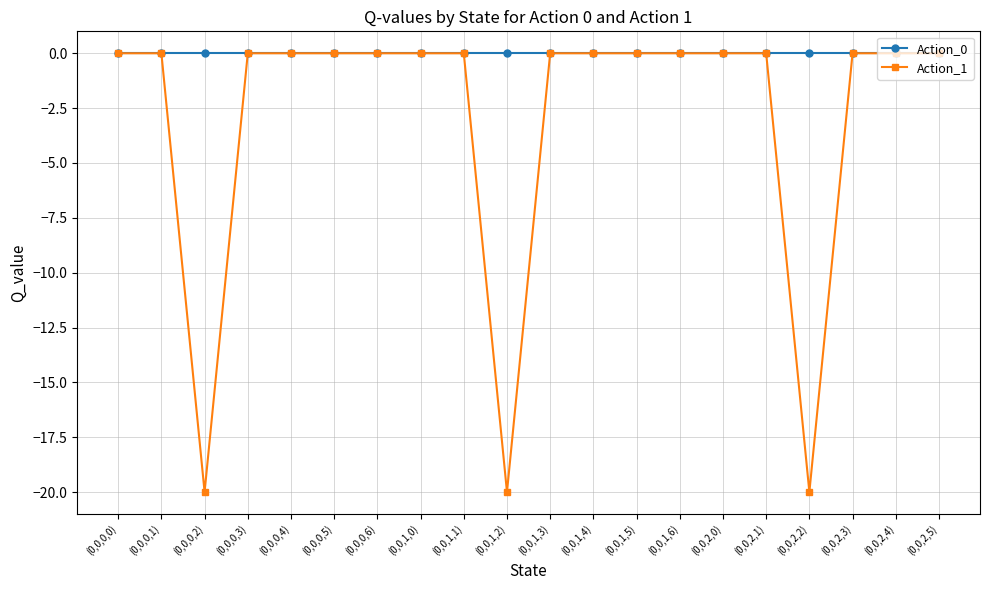

Which series has the largest range (max minus min)?

Action_1